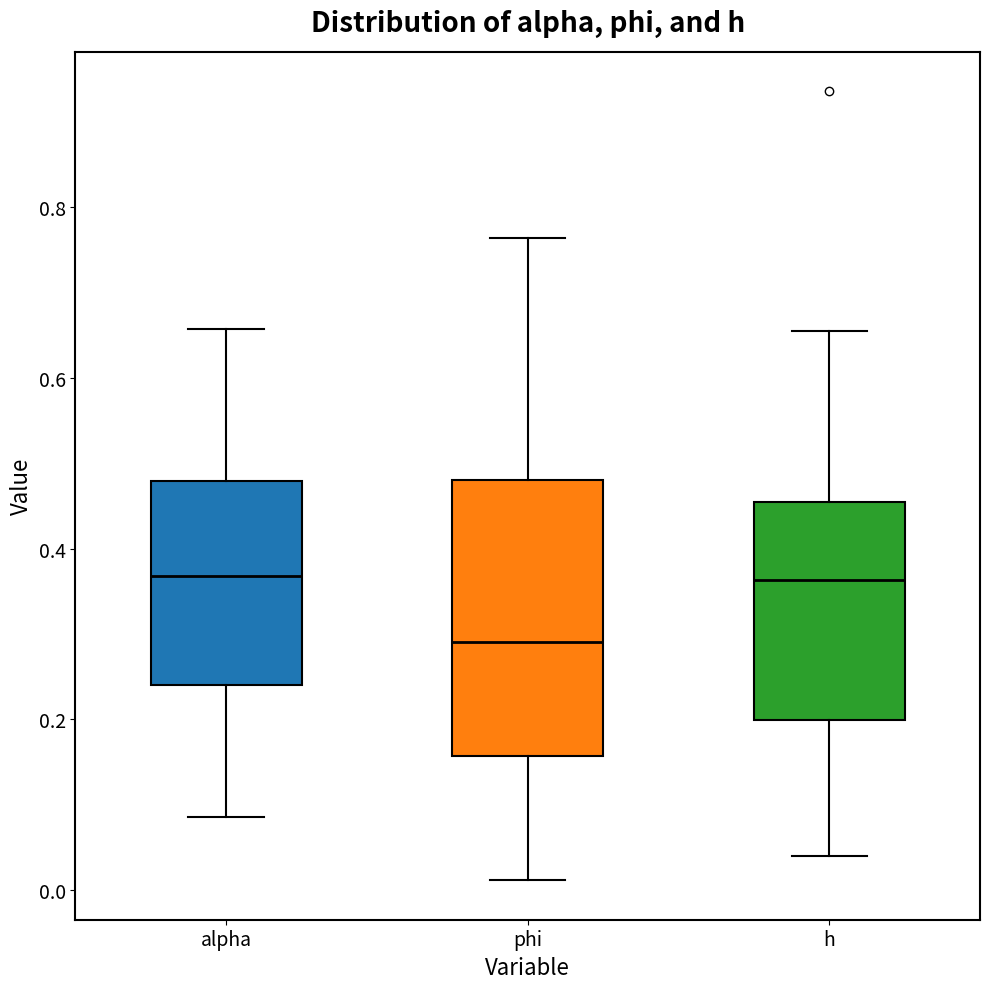

Which box's median line is the lowest?

phi